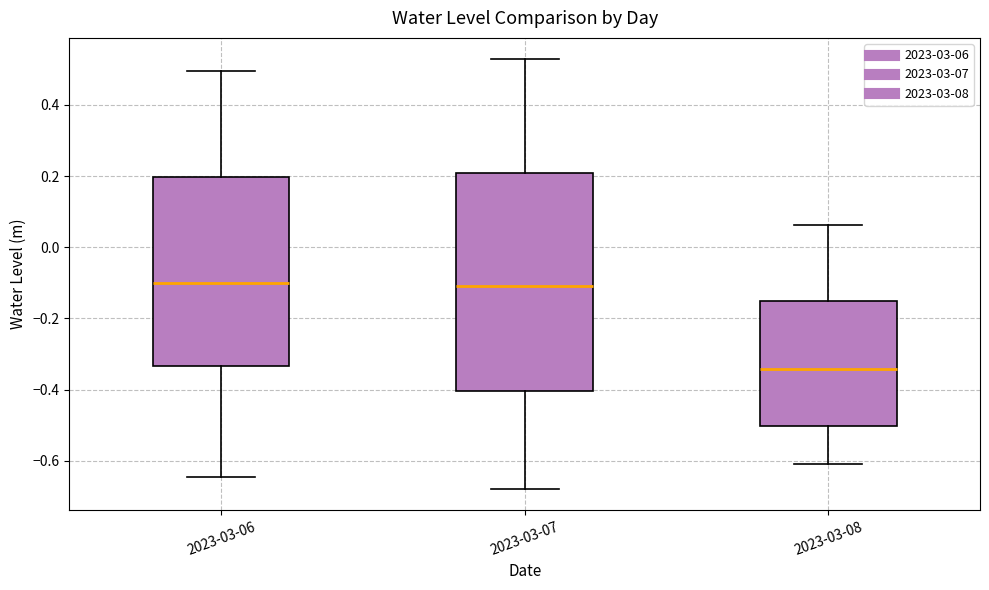

Which box has the lowest median line?

2023-03-08